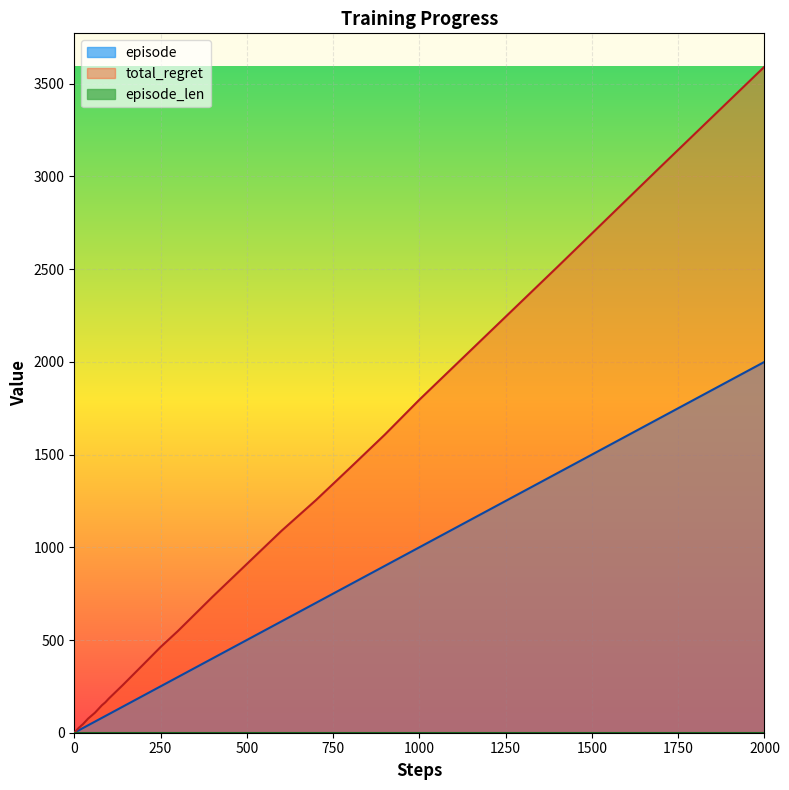

Which series has the largest range (max minus min)?

total_regret